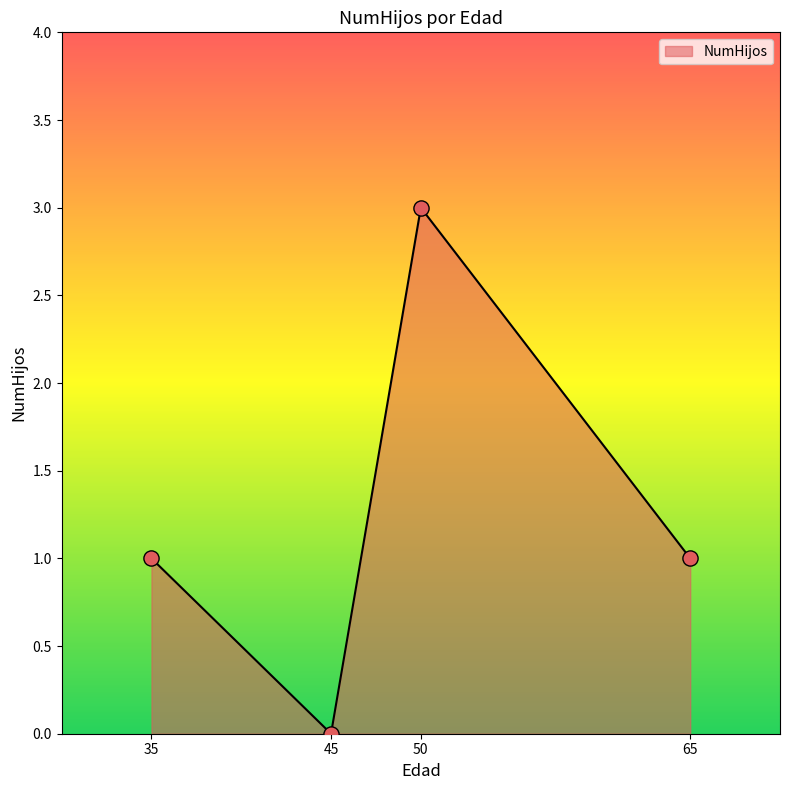

Which has a higher value, 50 or 35?

50